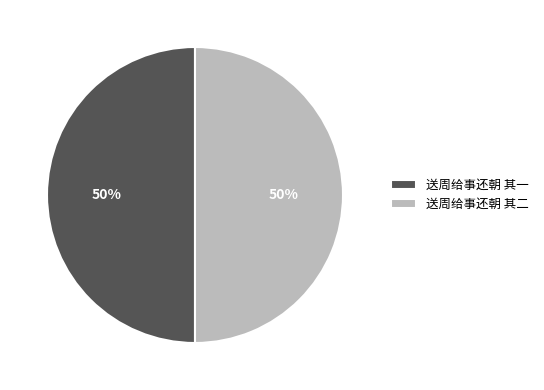

To the nearest percent, what is the combined percentage of 送周给事还朝 其一 and 送周给事还朝 其二?

100%